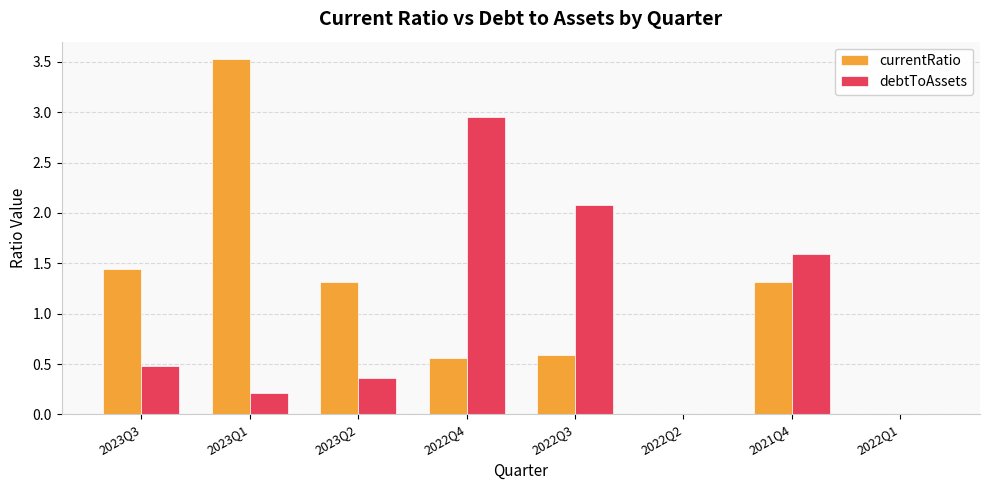

Is the value of debtToAssets at 2022Q2 greater than the value of currentRatio at 2022Q3?

No